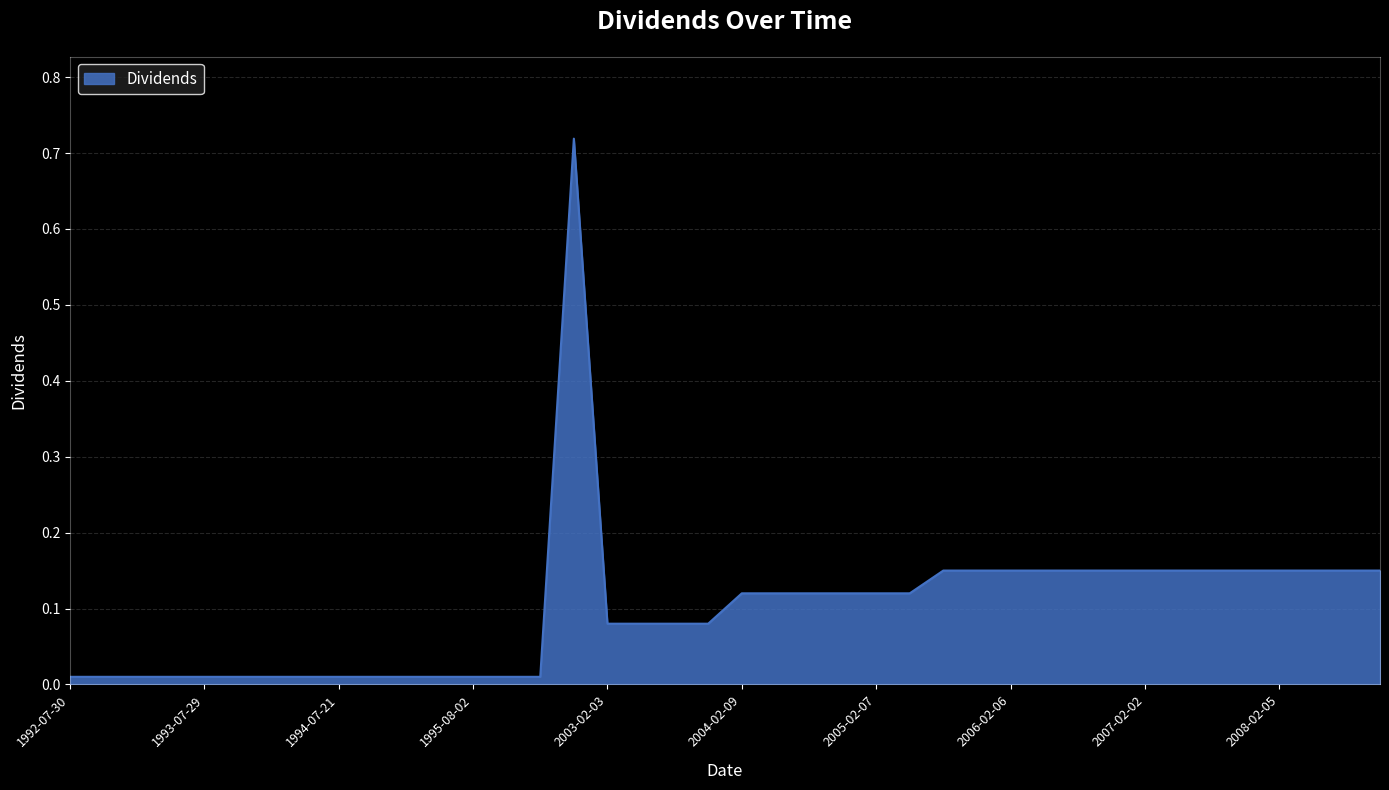

What is the difference between the second highest and minimum values?

0.1